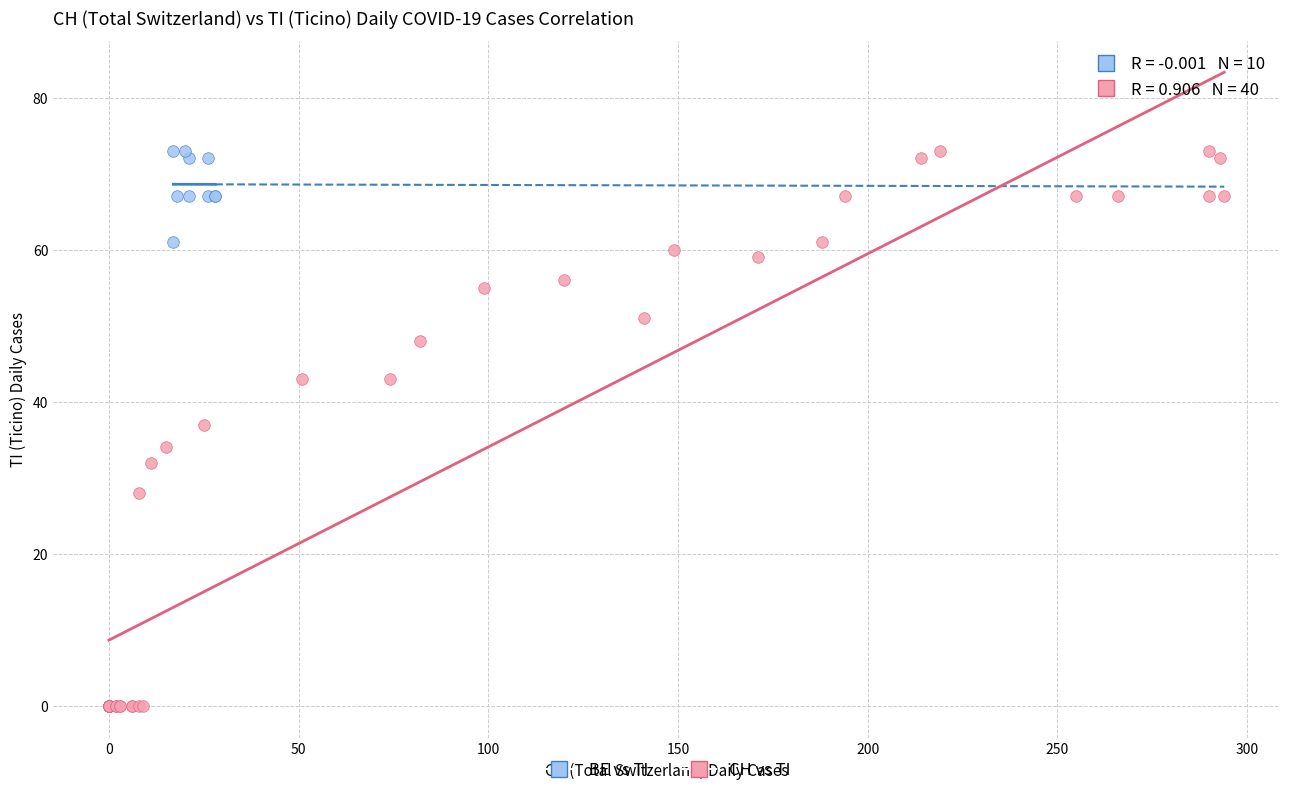

Which series has the largest Y range (max minus min)?

CH vs TI